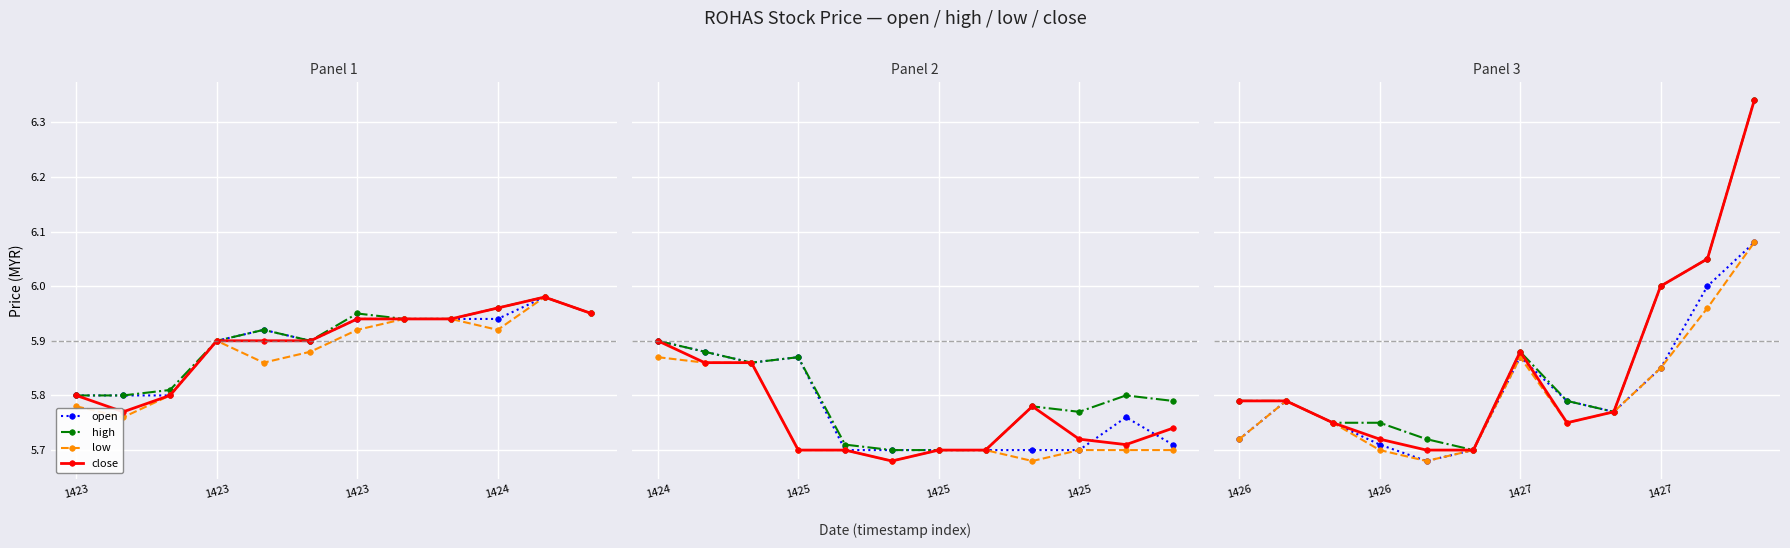

What is the value of the open point at the 6th from the left?

5.7